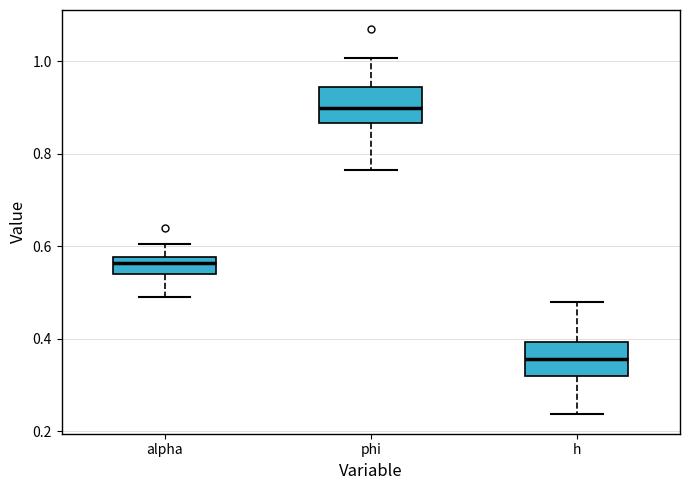

Reading left to right, transcribe this box plot: for each box, give where its median line is, the range the box spans, and where its two whiskers end, as read against the y-axis. The values are not printed on the chart, so give them approximately, as read against the axis.

alpha: median 0.56, box 0.54 to 0.58, whiskers 0.48 to 0.60
phi: median 0.90, box 0.86 to 0.94, whiskers 0.76 to 1.00
h: median 0.36, box 0.32 to 0.40, whiskers 0.24 to 0.48